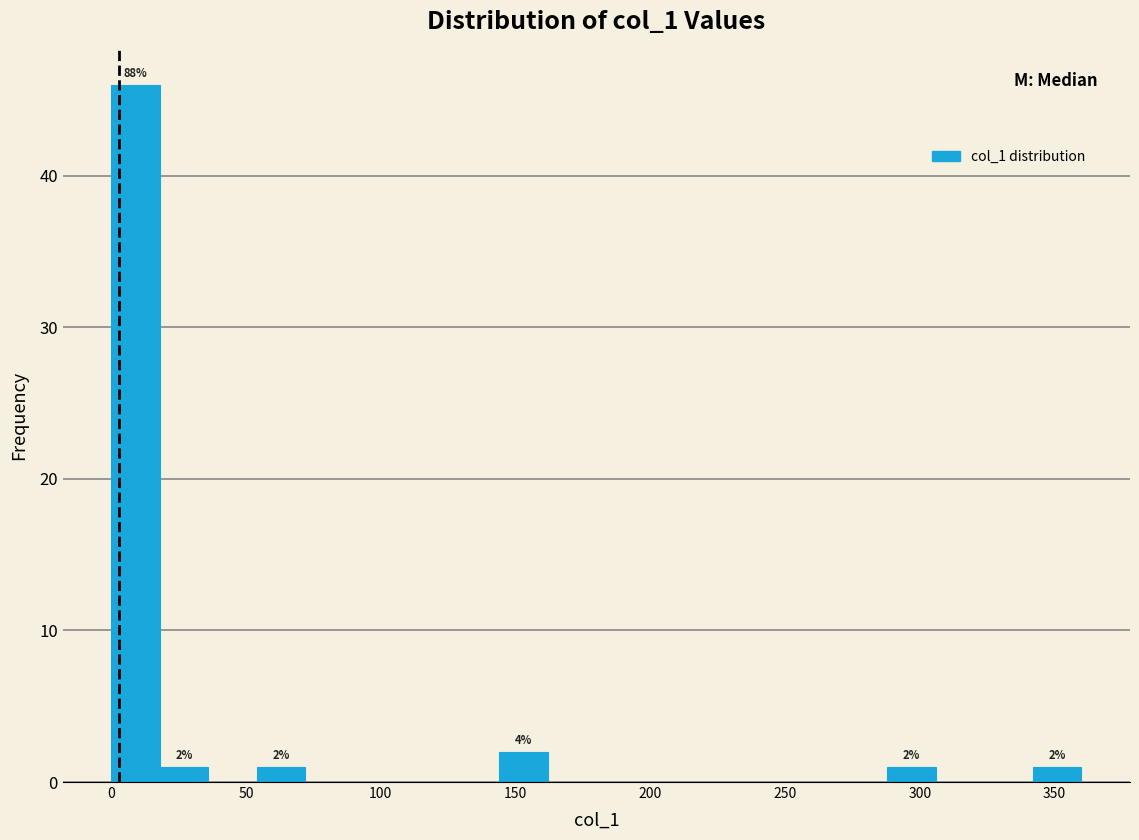

Around what value on the x-axis is the tallest bar? Give the approximate position of its centre, as read against the axis.

10